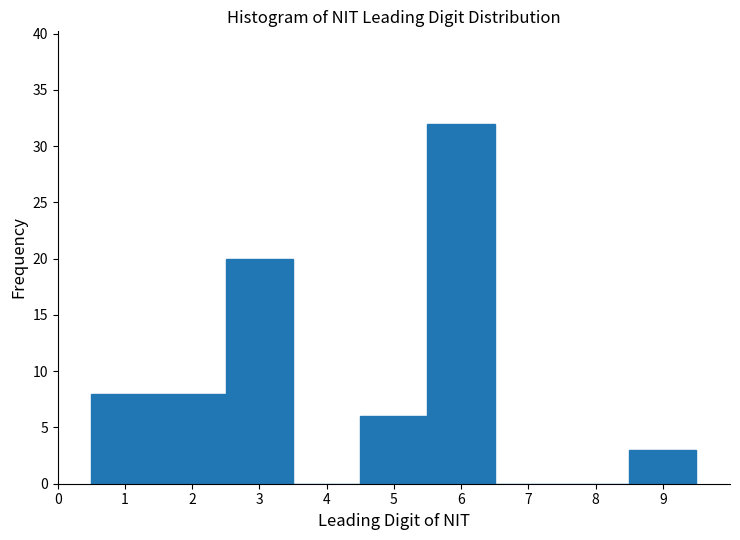

Reading left to right, list every bar in this chart as the range it spans on the x-axis followed by its height. The values are not printed on the chart, so give them approximately, as read against the axis.

0.5 to 1.5: 8
1.5 to 2.5: 8
2.5 to 3.5: 20
3.5 to 4.5: 0
4.5 to 5.5: 6
5.5 to 6.5: 32
6.5 to 7.5: 0
7.5 to 8.5: 0
8.5 to 9.5: 3